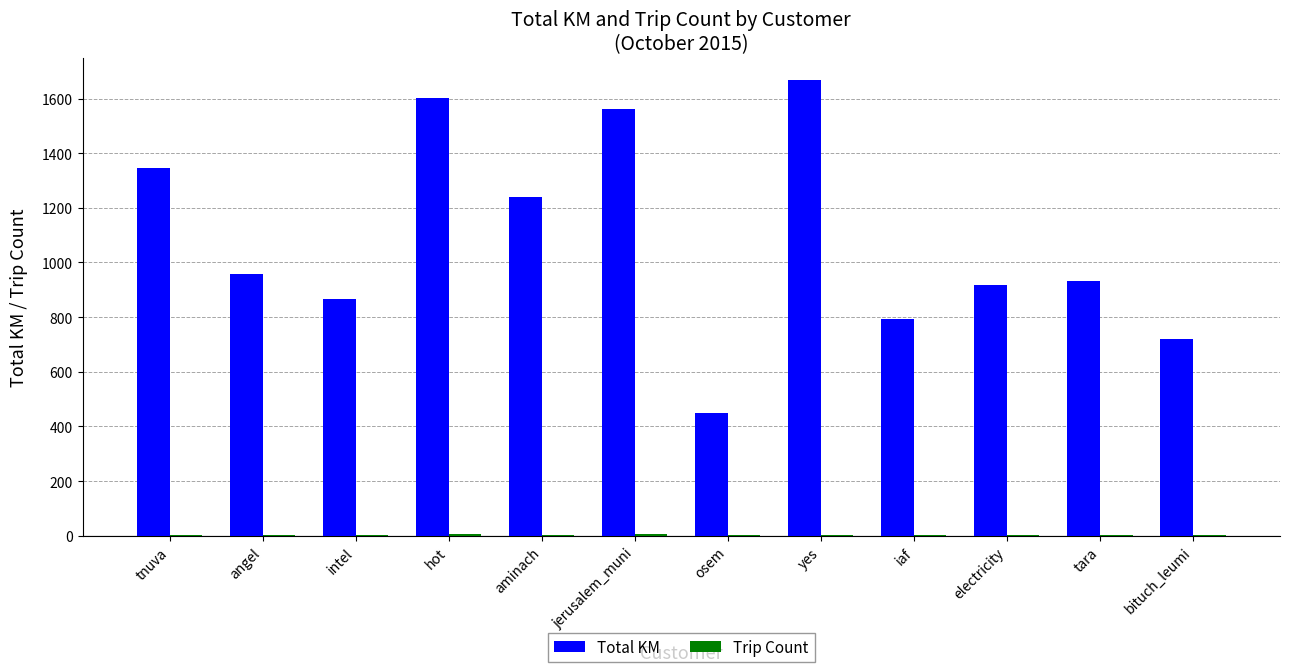

The Total KM series shows 1345.9 at tnuva. True or false?

True